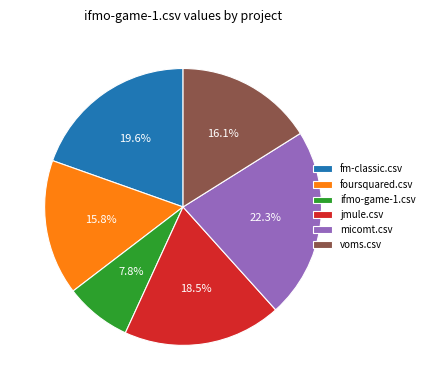

Does any single category account for the majority?

No